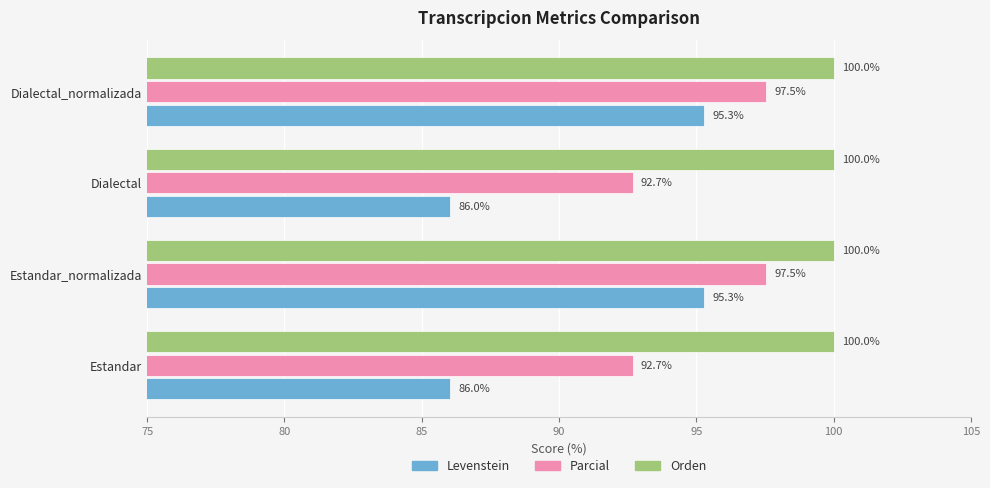

How many distinct data groups are displayed?

3